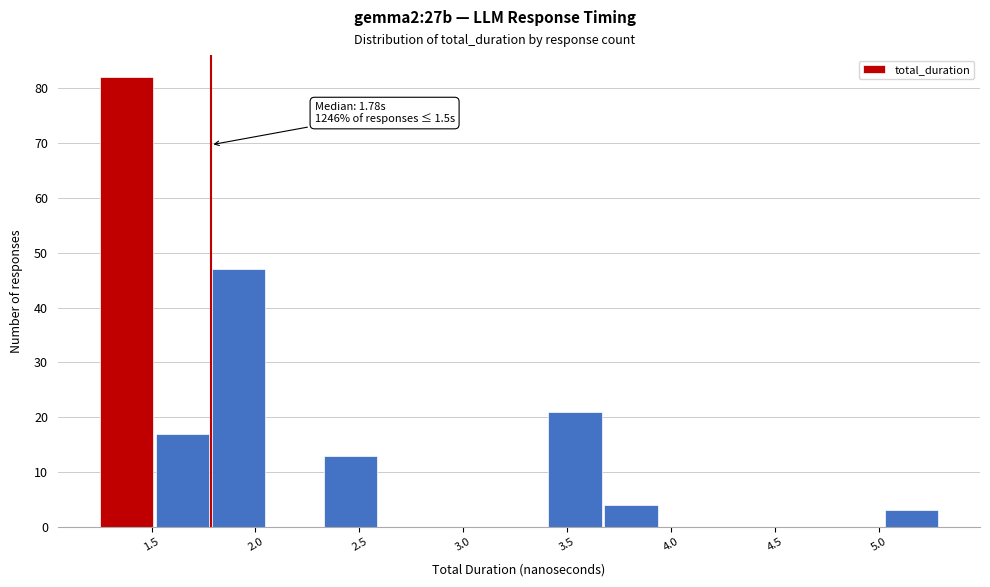

Over which range of the x-axis is the bar tallest?

1.25 to 1.50